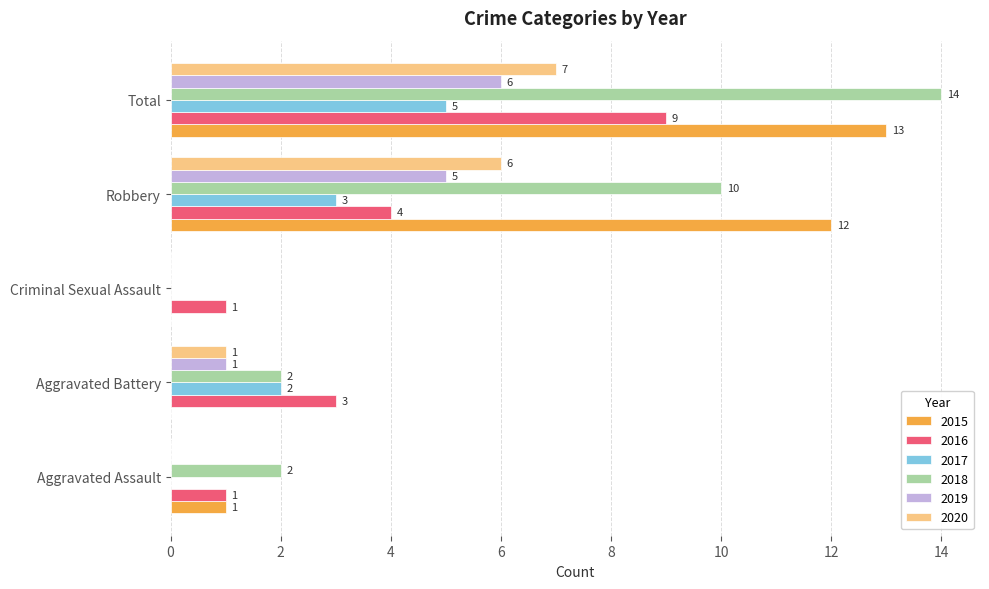

How many 2020 values are between 0 and 6?

4